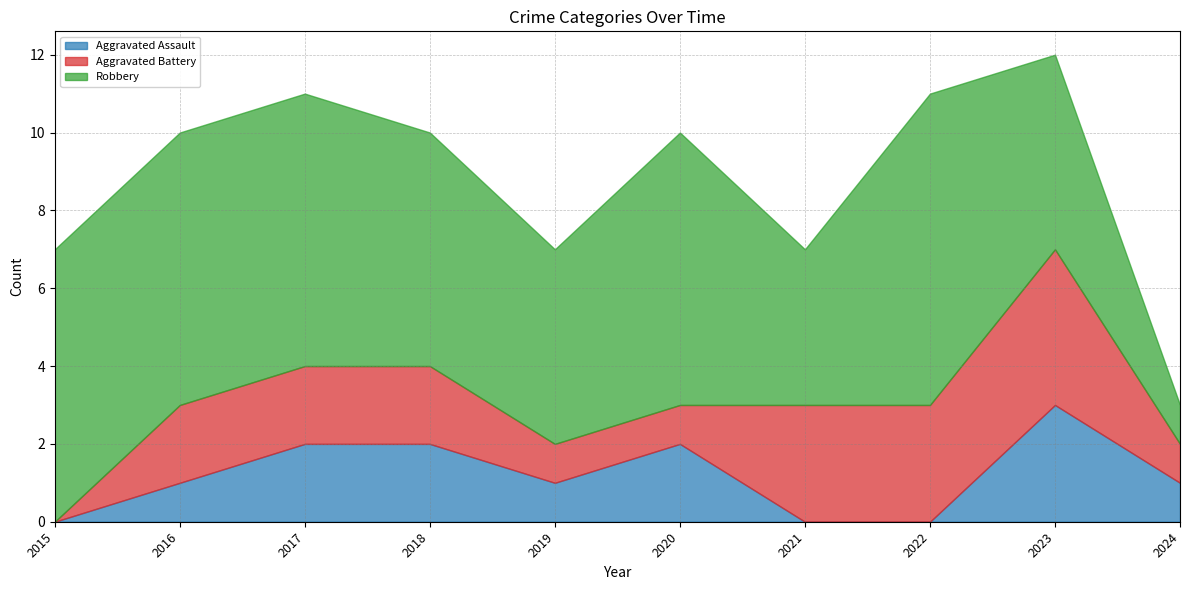

What is the sum of all Robbery values?

57